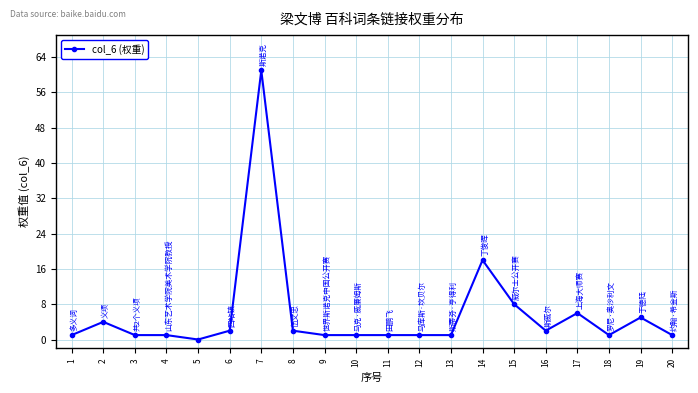

The chart shows a value of 8 at 15. True or false?

True